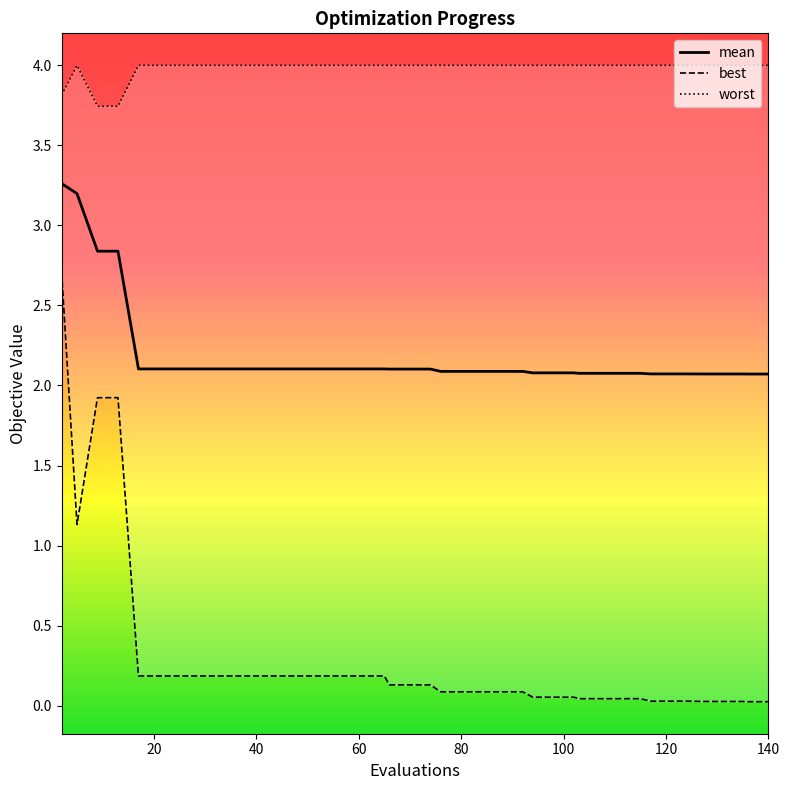

True or false: mean and best intersect in this chart.

False